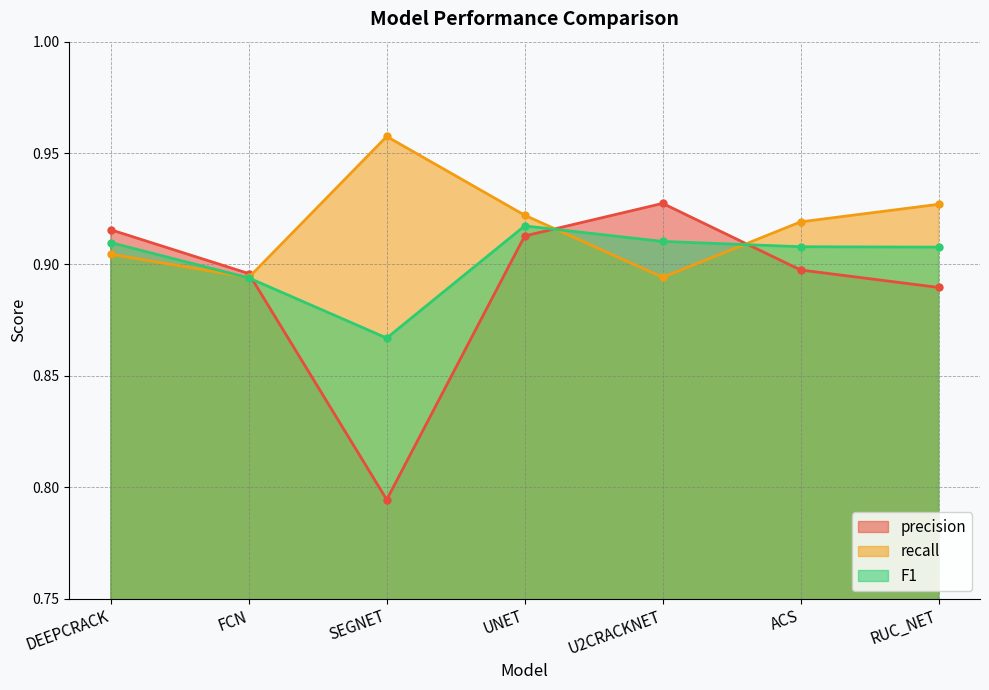

Rank the categories by recall value from lowest to highest.

FCN, U2CRACKNET, DEEPCRACK, ACS, UNET, RUC_NET, SEGNET